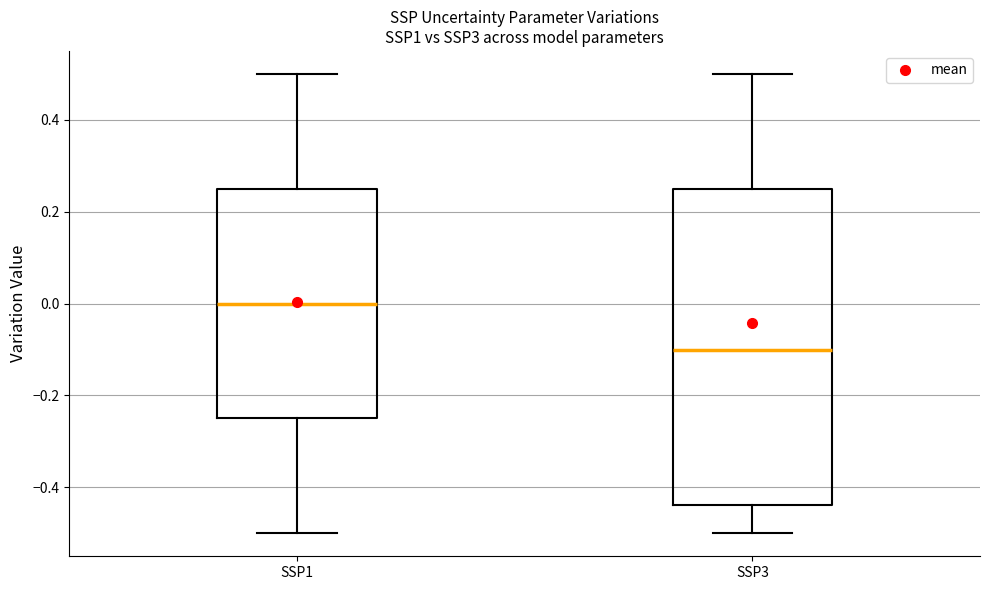

Reading left to right, transcribe this box plot: for each box, give where its median line is, the range the box spans, and where its two whiskers end, as read against the y-axis. The values are not printed on the chart, so give them approximately, as read against the axis.

SSP1: median 0.00, box -0.24 to 0.26, whiskers -0.50 to 0.50
SSP3: median -0.10, box -0.44 to 0.26, whiskers -0.50 to 0.50